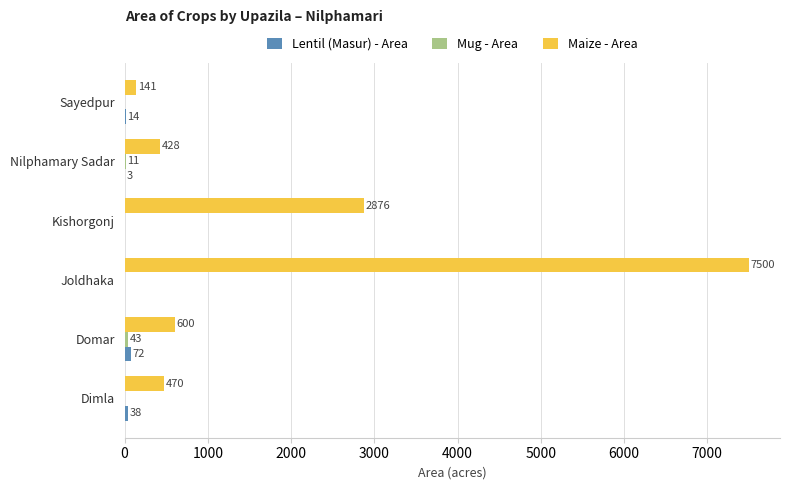

At which category does the chart reach its peak across all series?

Joldhaka